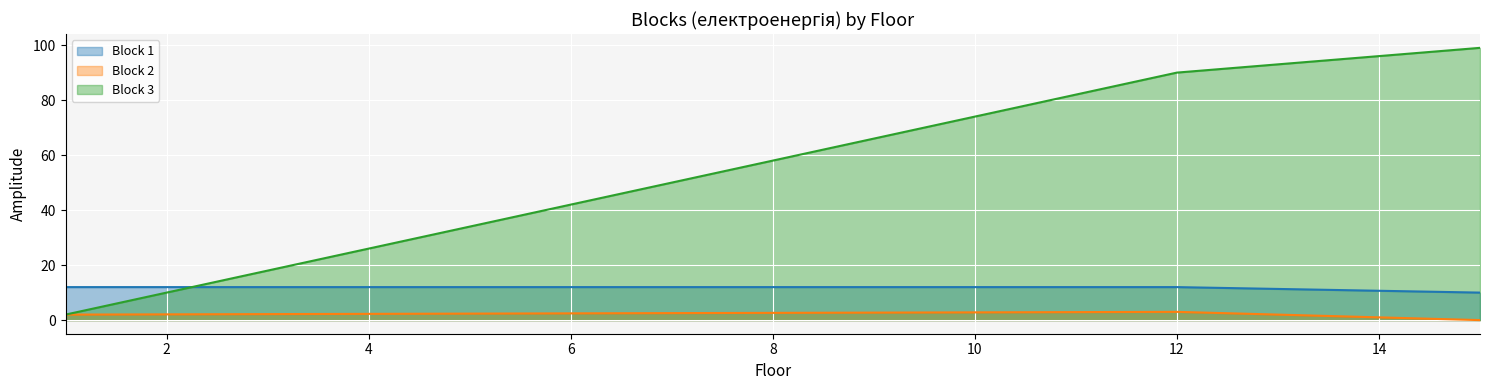

At which category does the chart reach its peak across all series?

15